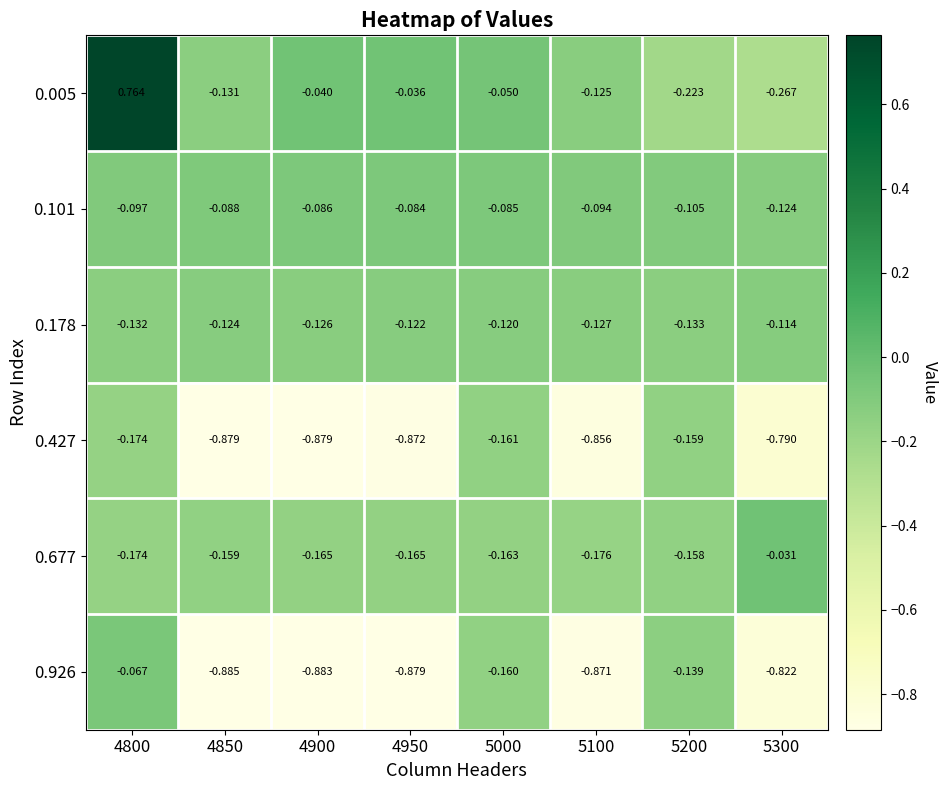

Is the value of 0.101 at 4800 greater than the value of 0.926 at 4950?

Yes